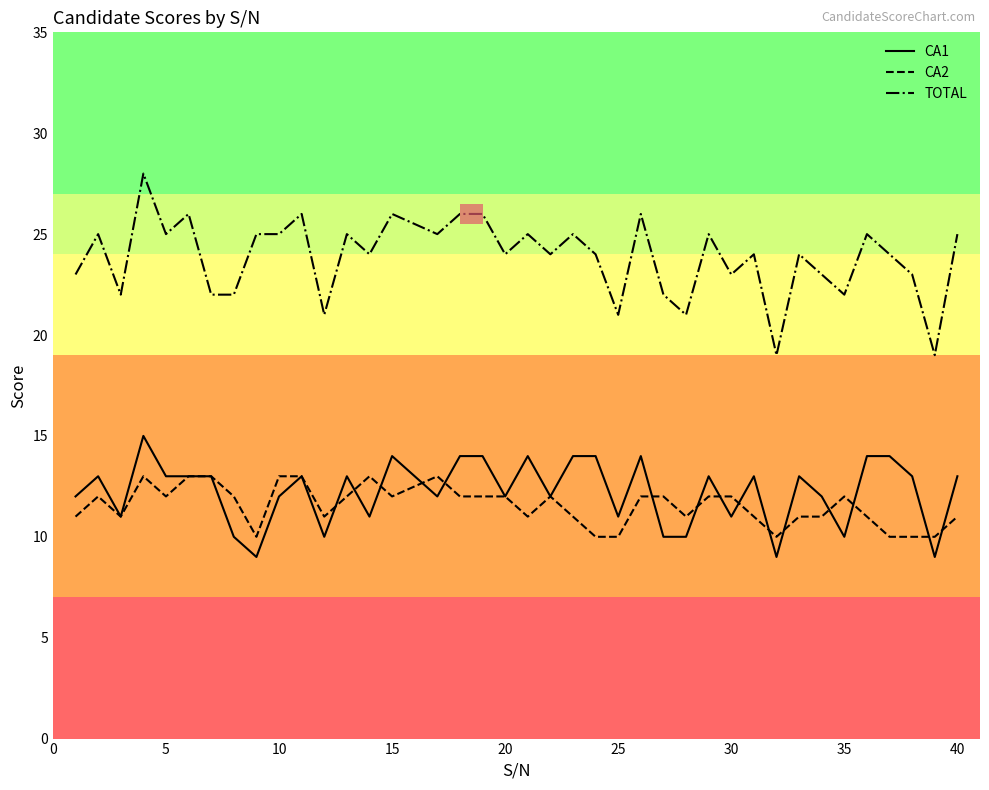

What is the difference between the maximum and minimum values in the CA2 series?

3